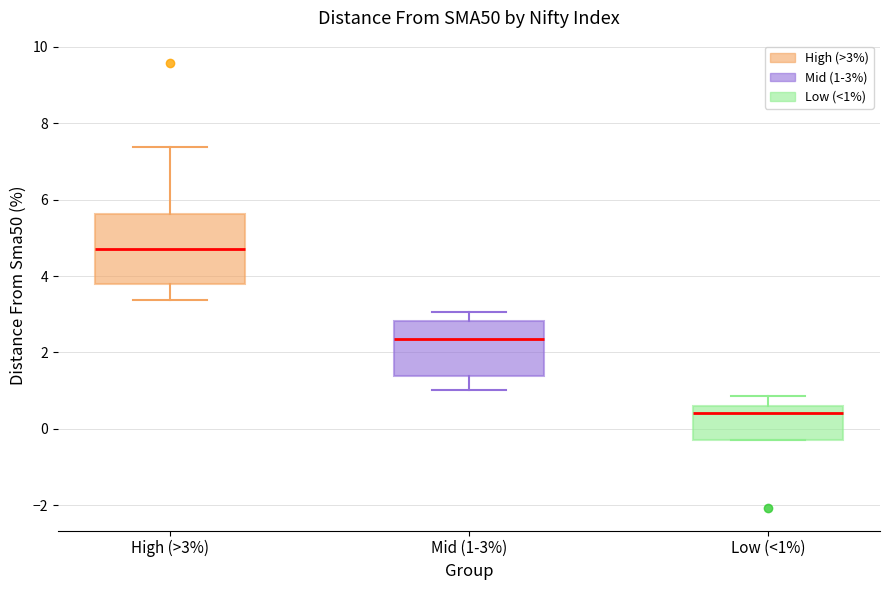

Where is the upper edge of the box for Mid (1-3%) on the y-axis? The values are not printed on the chart, so give them approximately, as read against the axis.

2.8